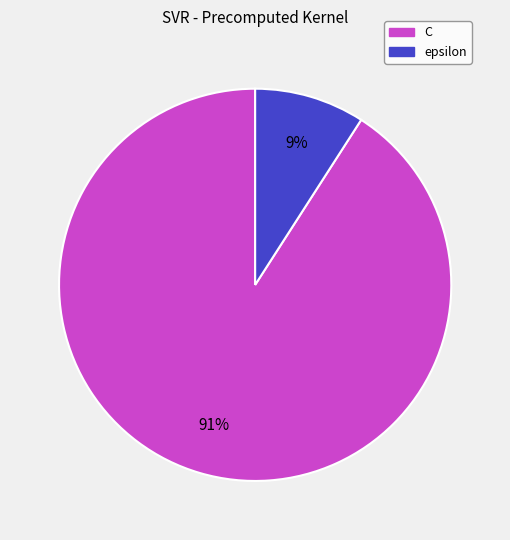

Which has a higher value, epsilon or C?

C